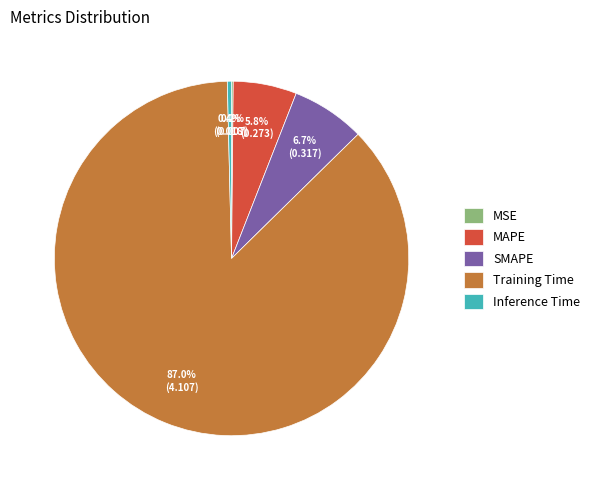

Which slice is the largest?

Training Time